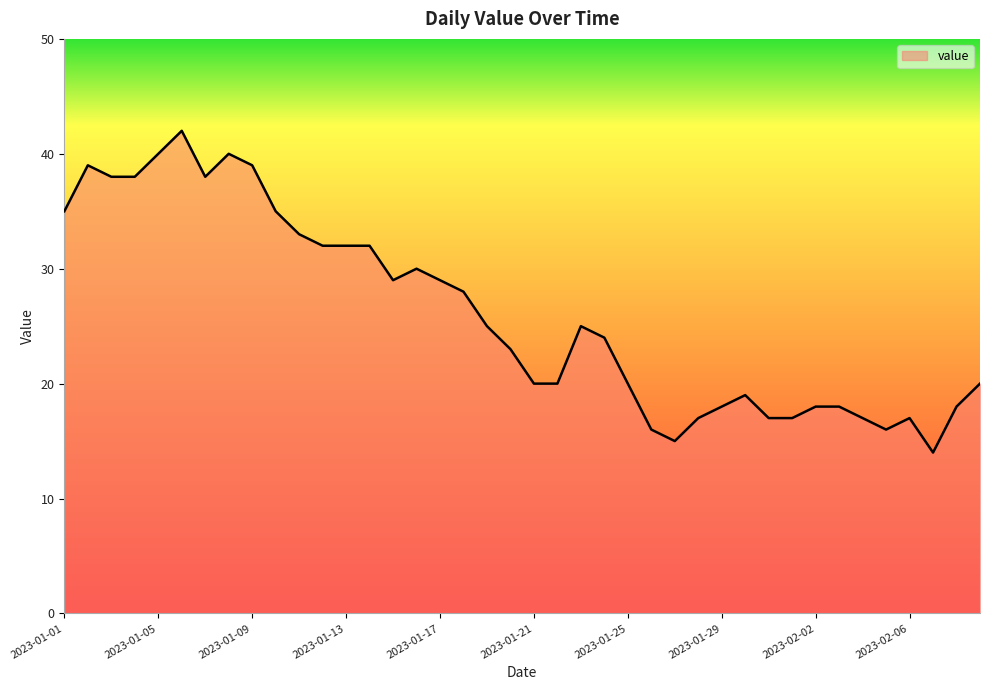

What is the difference between the maximum and minimum values?

28